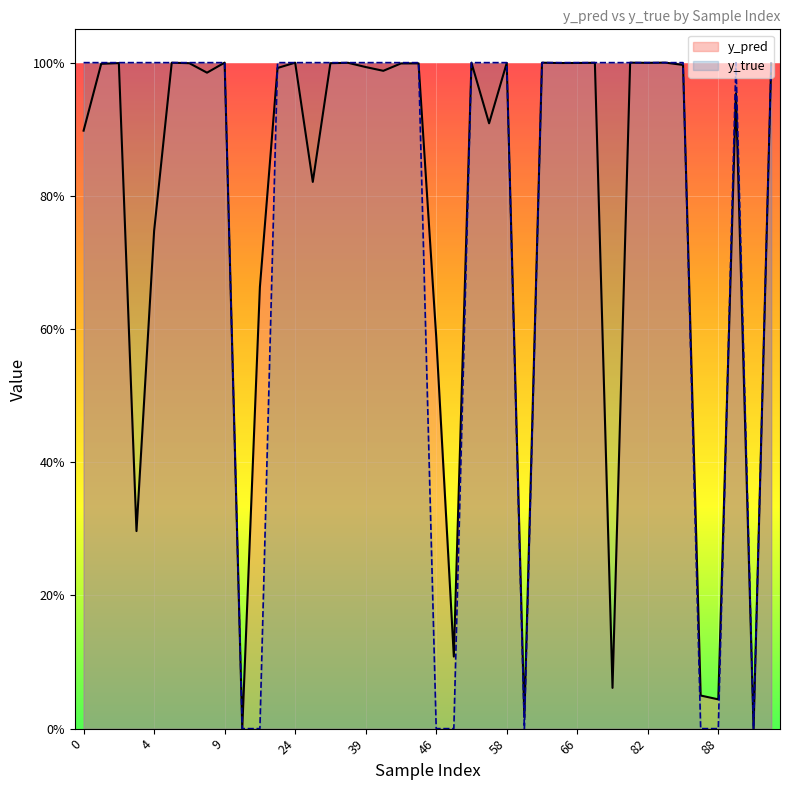

What are all the series names shown in the legend?

y_pred, y_true